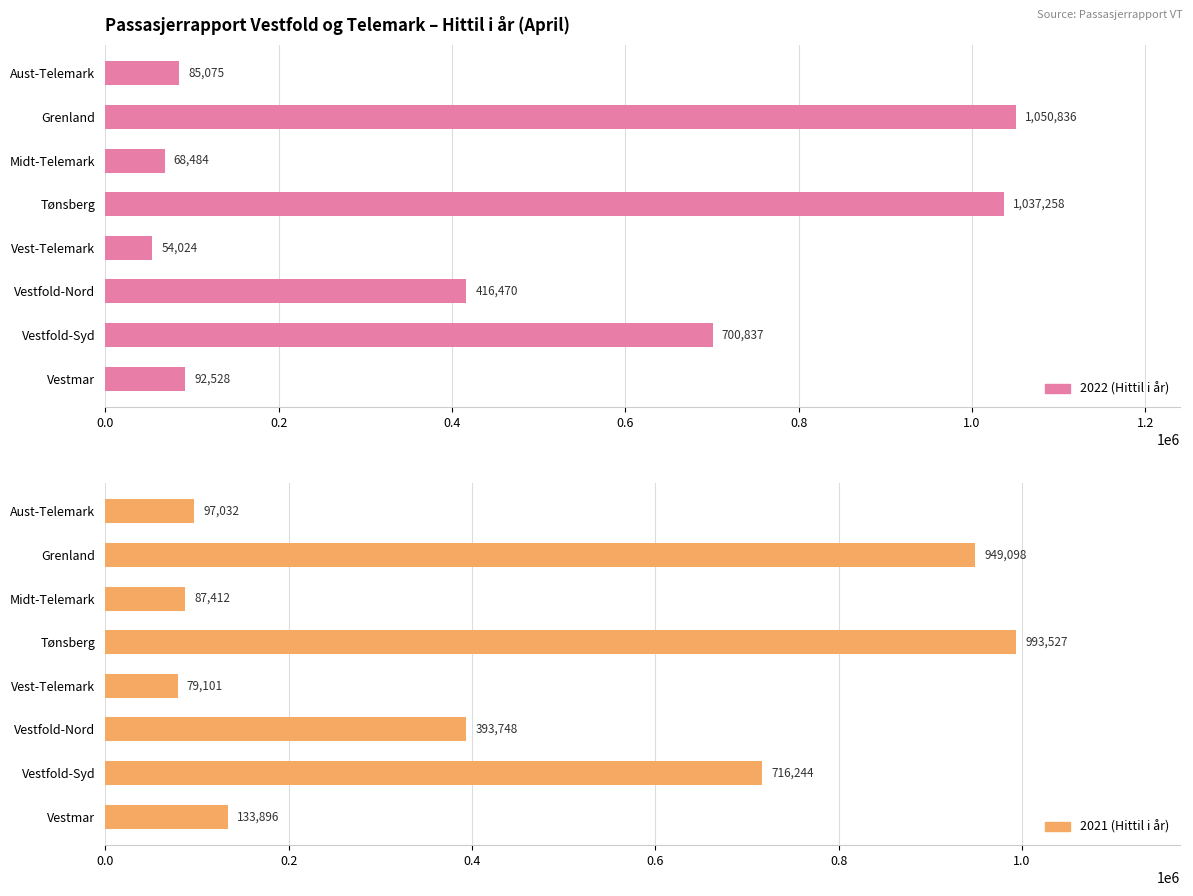

What is the maximum value shown in the chart?

1050836